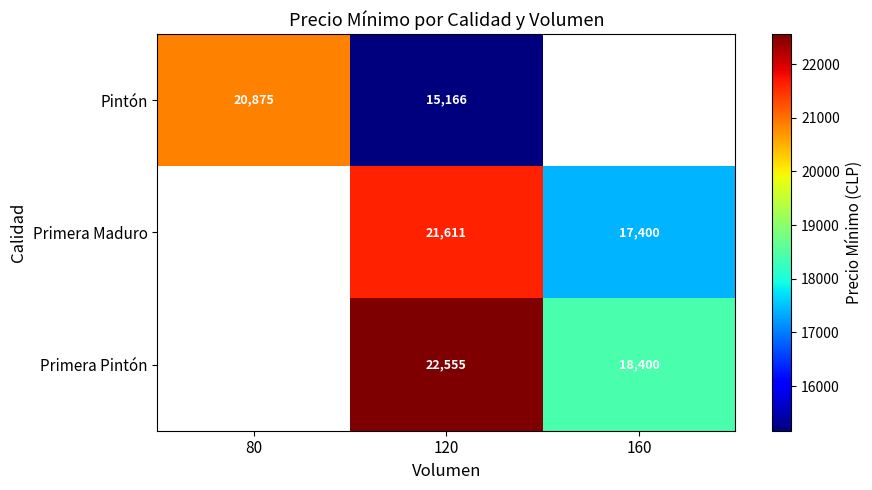

At how many categories does at least one series exceed 19574?

2